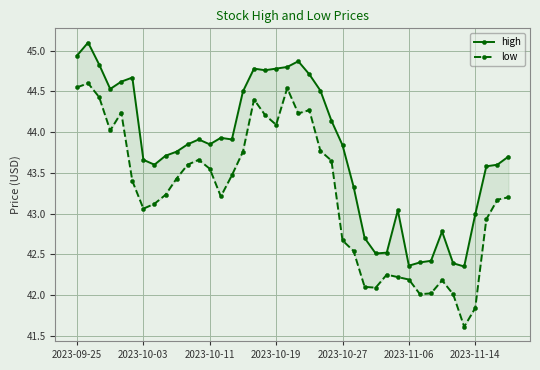

What is the approximate value of low at 31?

42.0